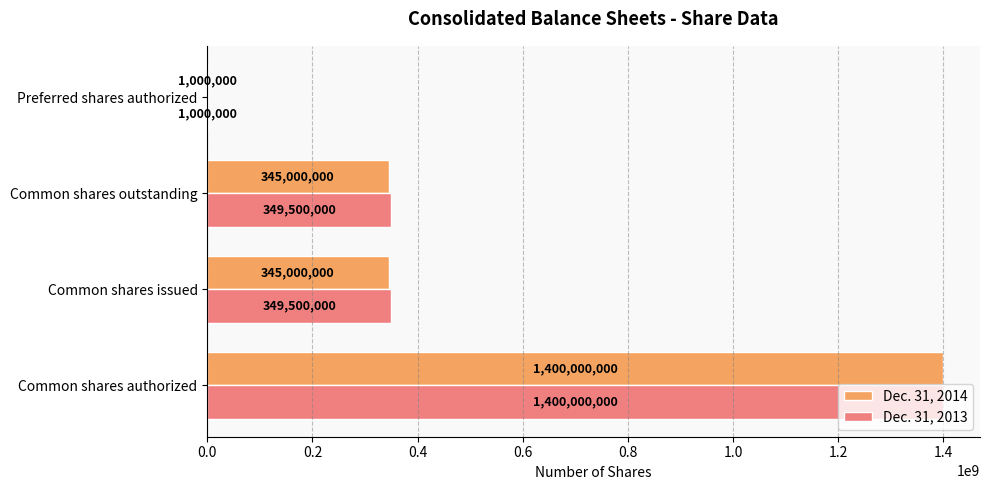

What is the total value across all series at Common shares authorized?

2800000000